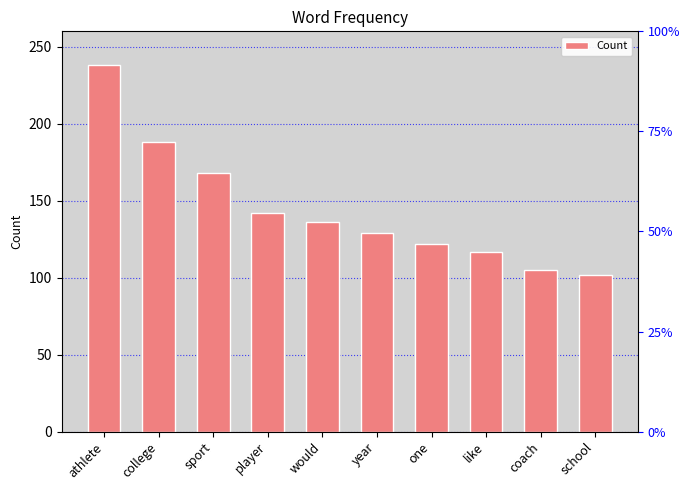

How many data points are less than 136?

5